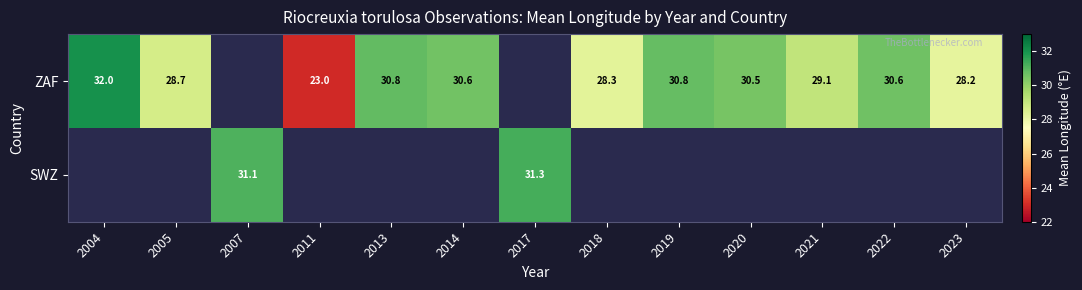

What is the sum of the ZAF values at 2020 and 2005?

59.2